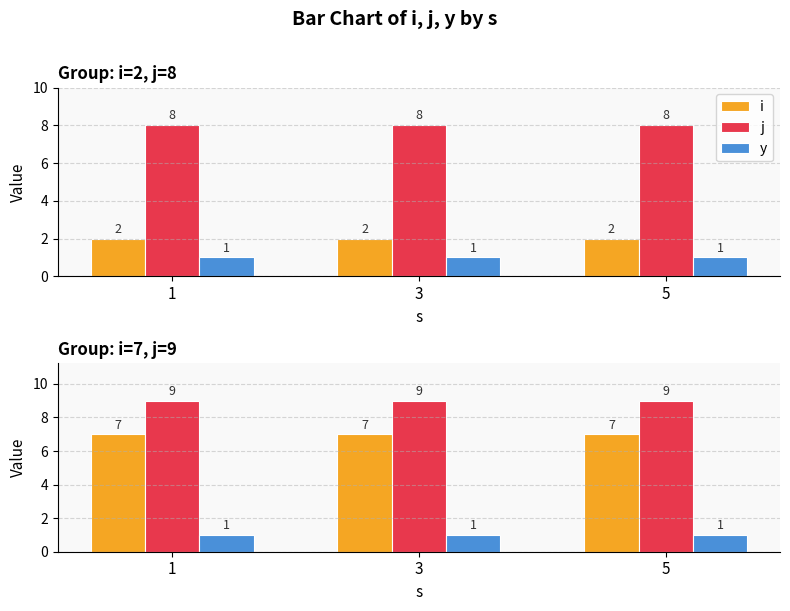

The value of y at 3 is 1. True or false?

True